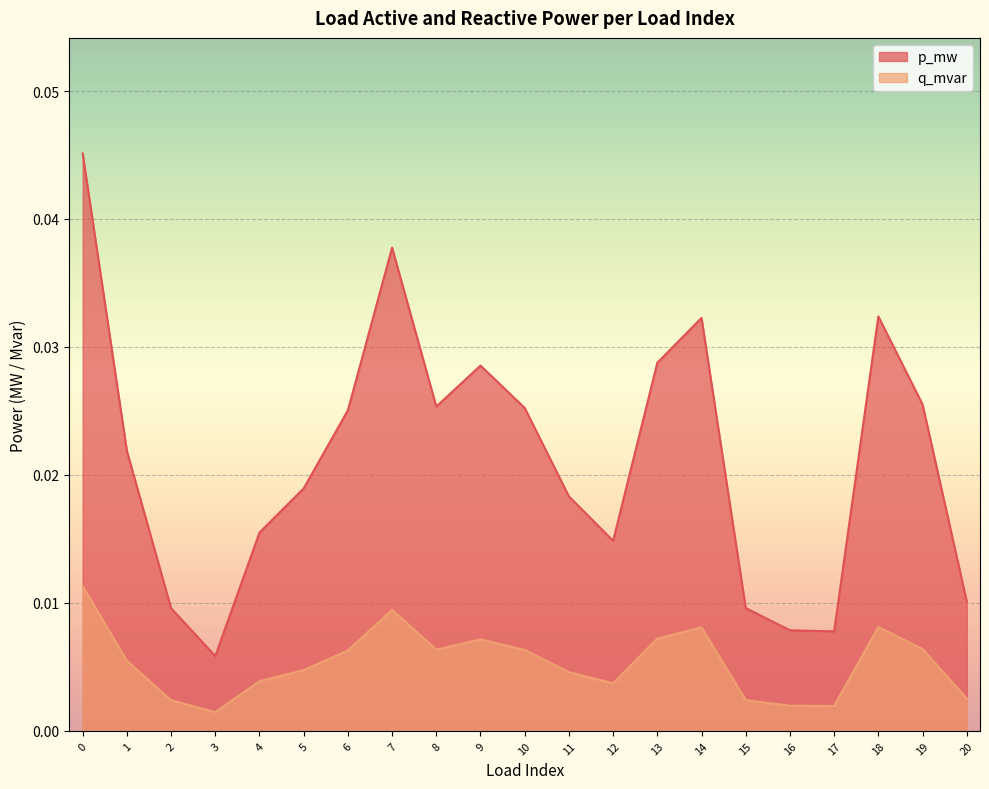

Between 9 and 5, which is larger?

9